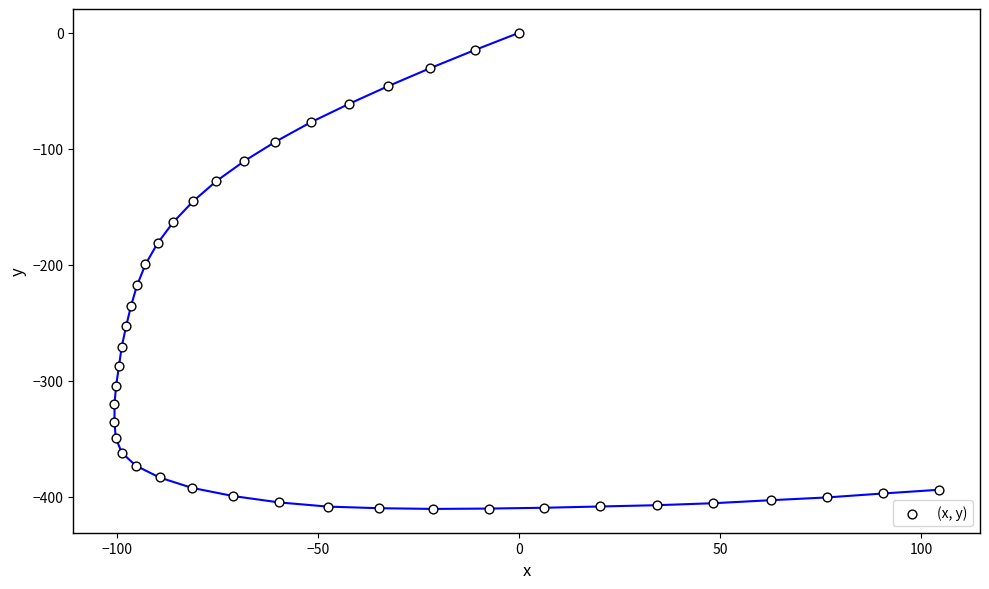

What Y value in the scatter plot is closest to -205?

-199.7